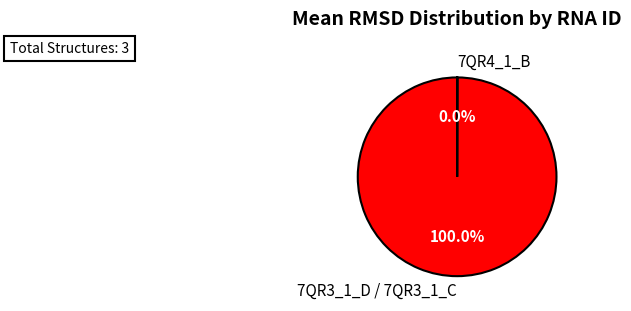

Which slice is the largest?

7QR3_1_D / 7QR3_1_C